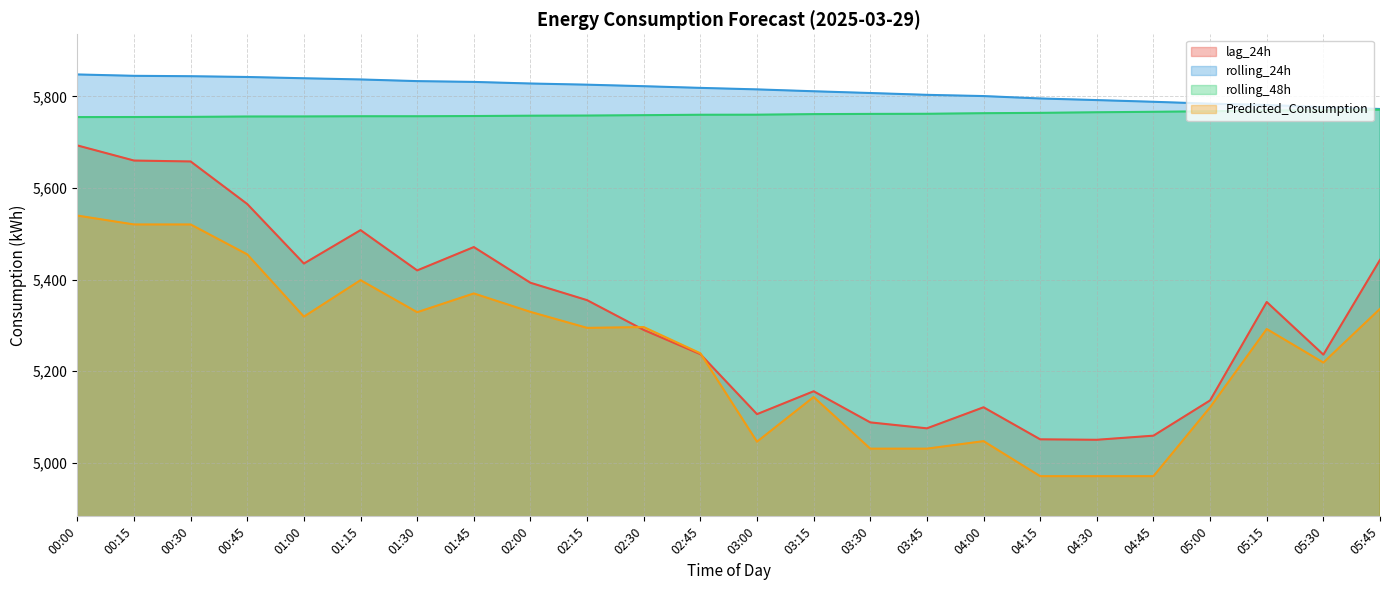

Is the value of rolling_24h at 04:00 greater than the value of Predicted_Consumption at 04:45?

Yes